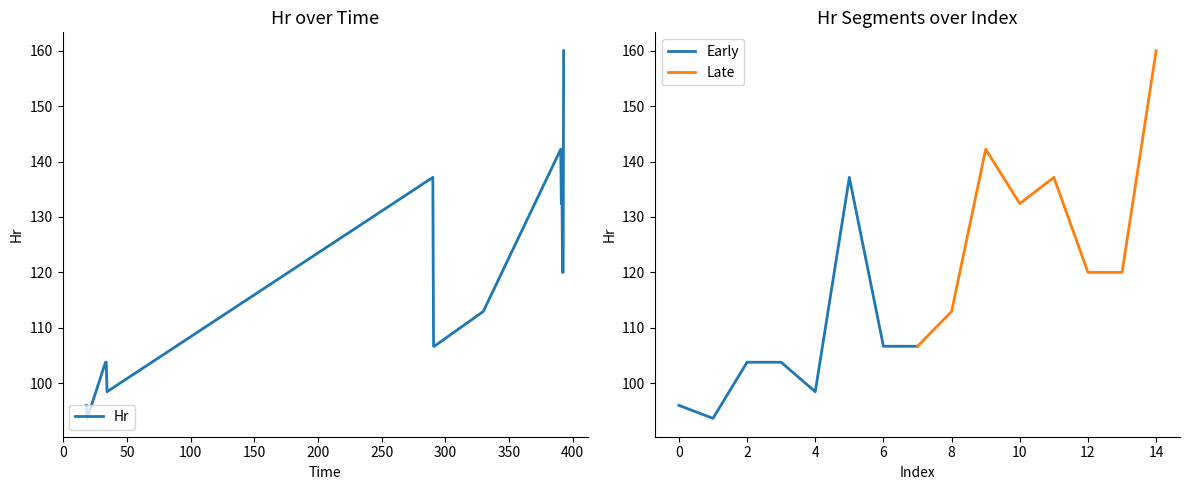

What position from the right is 390.530046701431?

6